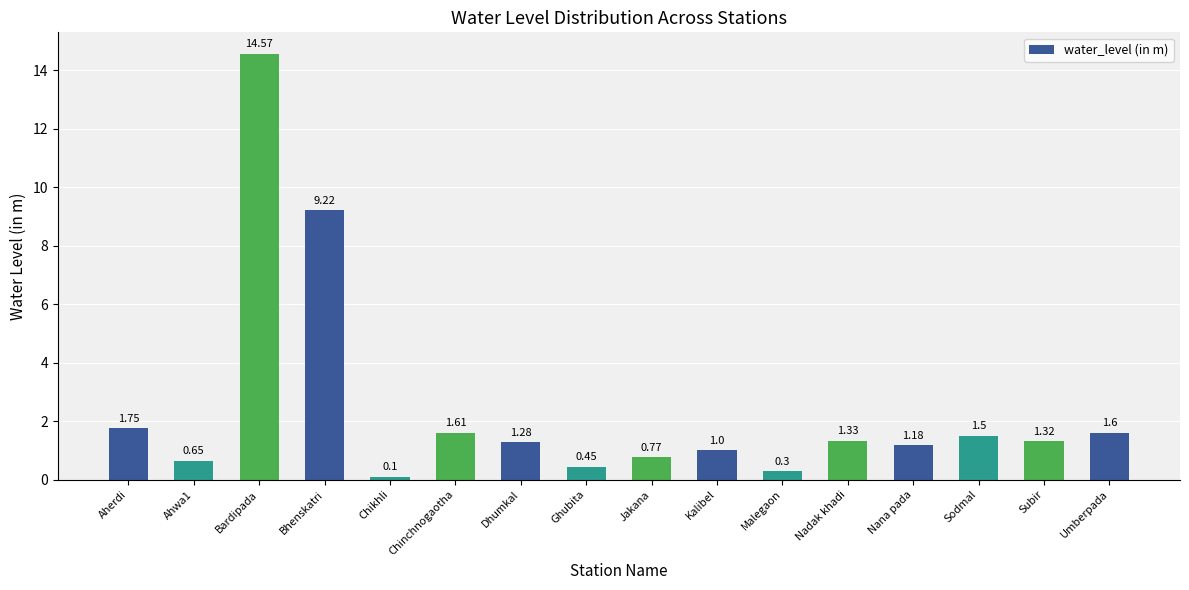

What is the label of the 11th bar from the left?

Malegaon